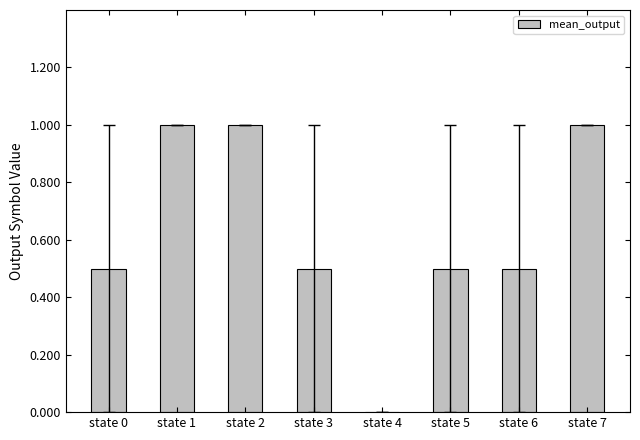

At which label is the value closest to 0?

state 4